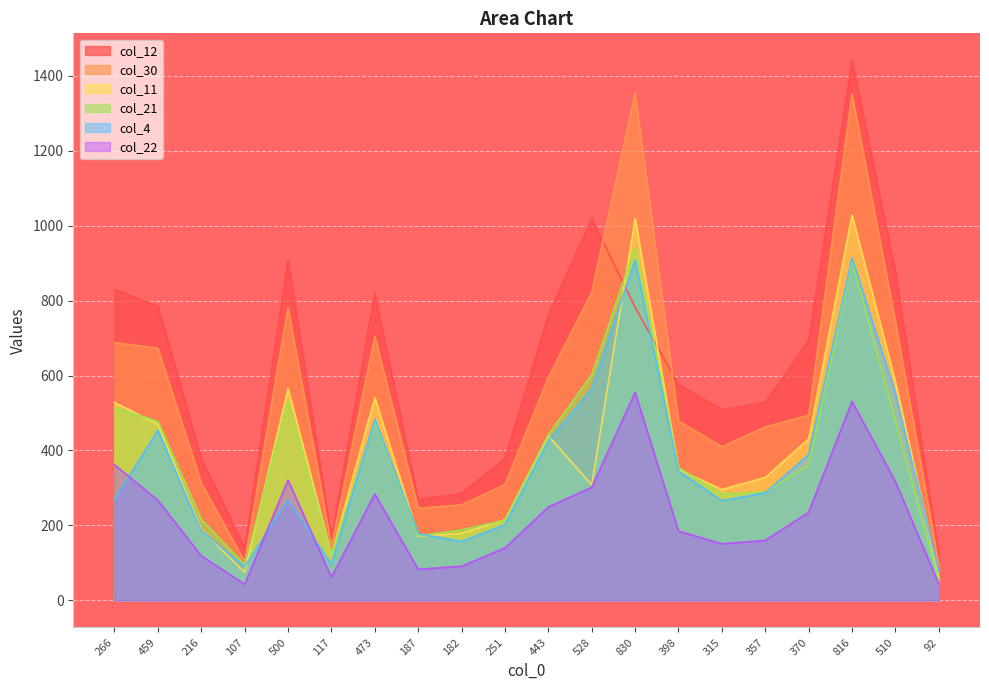

After their last crossing, which series has the higher values: col_4 or col_21?

col_4